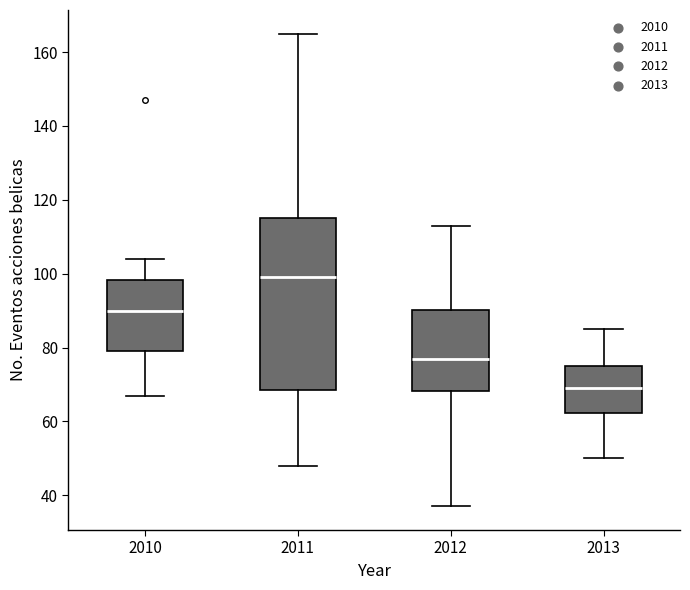

Reading left to right, transcribe this box plot: for each box, give where its median line is, the range the box spans, and where its two whiskers end, as read against the y-axis. The values are not printed on the chart, so give them approximately, as read against the axis.

2010: median 90, box 80 to 98, whiskers 68 to 104
2011: median 100, box 68 to 116, whiskers 48 to 166
2012: median 78, box 68 to 90, whiskers 38 to 114
2013: median 70, box 62 to 76, whiskers 50 to 86